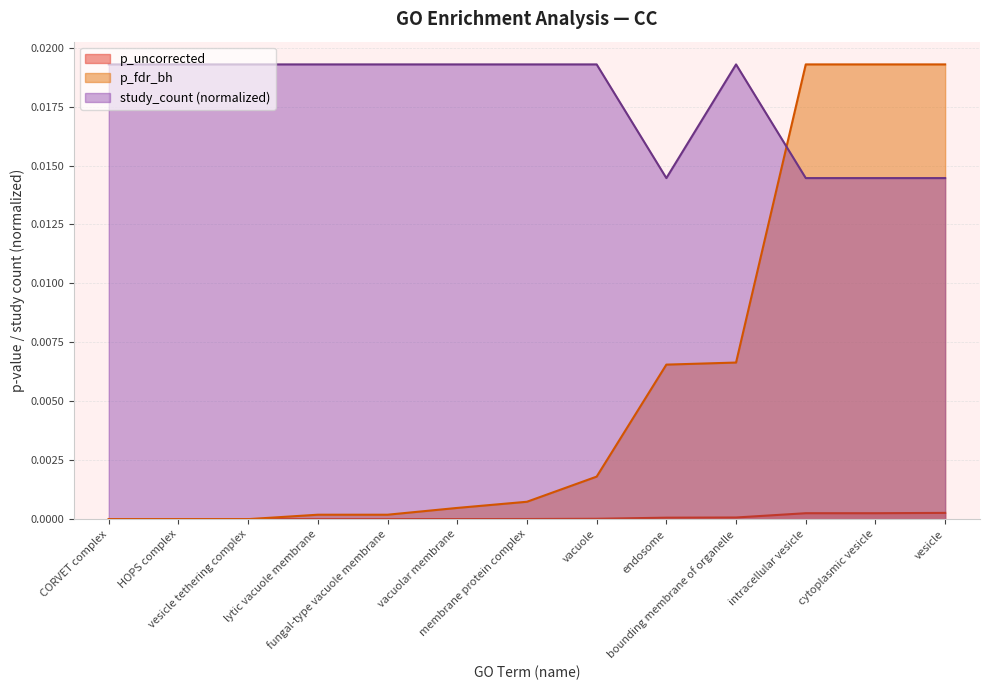

What are all the series names shown in the legend?

p_uncorrected, p_fdr_bh, study_count (normalized)